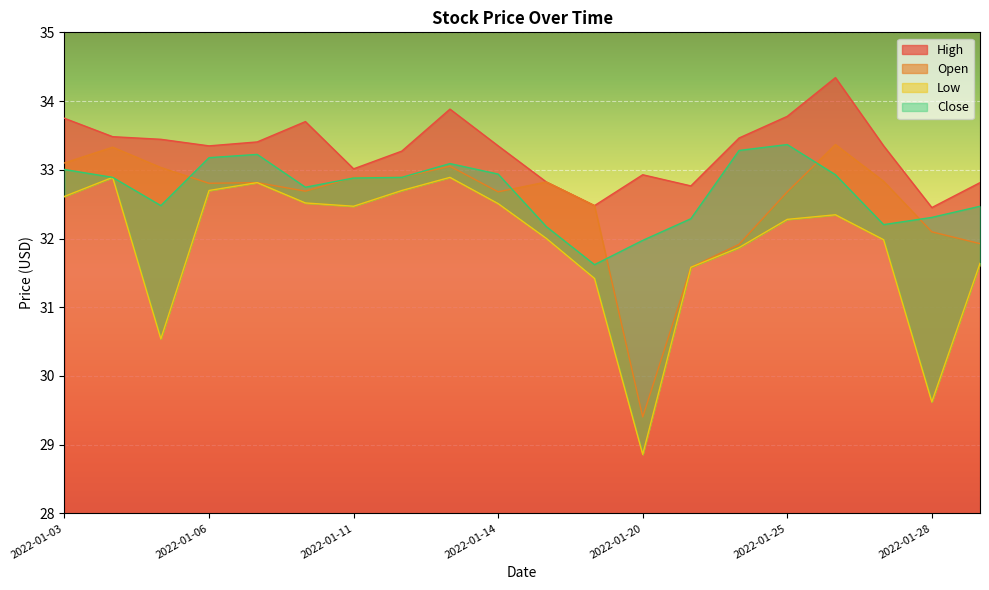

Where is the first local maximum for High?

2022-01-10